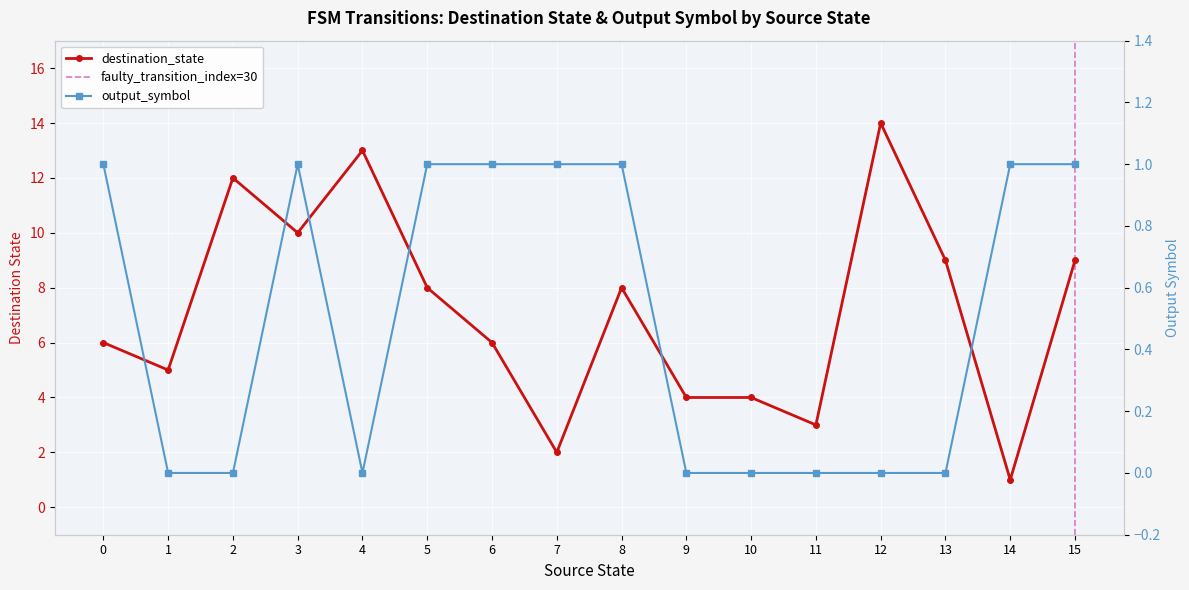

What is the total value across all series at 7?

3